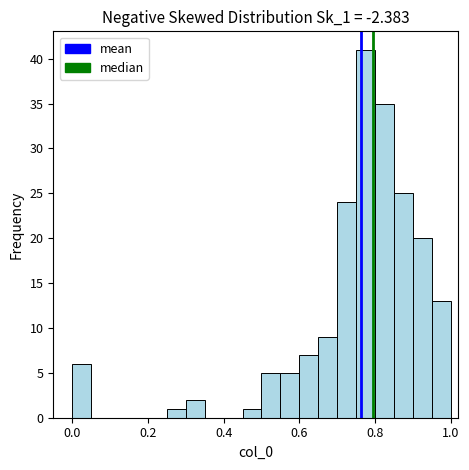

Around what value on the x-axis is the tallest bar? Give the approximate position of its centre, as read against the axis.

0.78